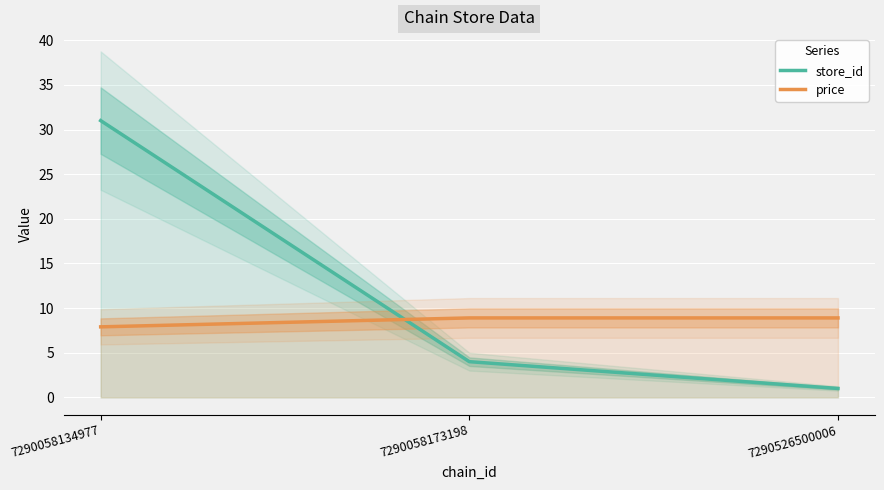

What is the difference between the maximum and second lowest values in the store_id series?

27.0